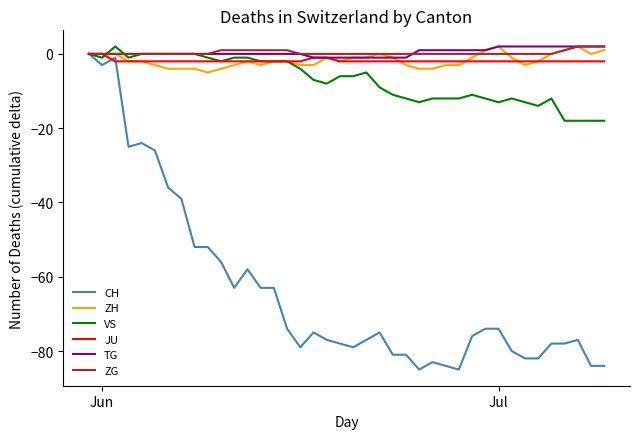

What is the smallest value displayed?

-85